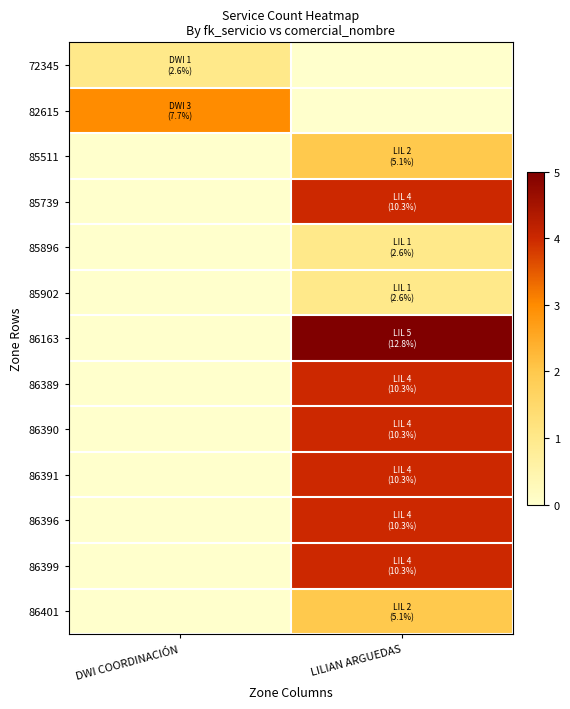

Reading right to left, what are all the values shown in this chart?

72345: LILIAN ARGUEDAS=0	DWI COORDINACIÓN=1
82615: LILIAN ARGUEDAS=0	DWI COORDINACIÓN=3
85511: LILIAN ARGUEDAS=2	DWI COORDINACIÓN=0
85739: LILIAN ARGUEDAS=4	DWI COORDINACIÓN=0
85896: LILIAN ARGUEDAS=1	DWI COORDINACIÓN=0
85902: LILIAN ARGUEDAS=1	DWI COORDINACIÓN=0
86163: LILIAN ARGUEDAS=5	DWI COORDINACIÓN=0
86389: LILIAN ARGUEDAS=4	DWI COORDINACIÓN=0
86390: LILIAN ARGUEDAS=4	DWI COORDINACIÓN=0
86391: LILIAN ARGUEDAS=4	DWI COORDINACIÓN=0
86396: LILIAN ARGUEDAS=4	DWI COORDINACIÓN=0
86399: LILIAN ARGUEDAS=4	DWI COORDINACIÓN=0
86401: LILIAN ARGUEDAS=2	DWI COORDINACIÓN=0